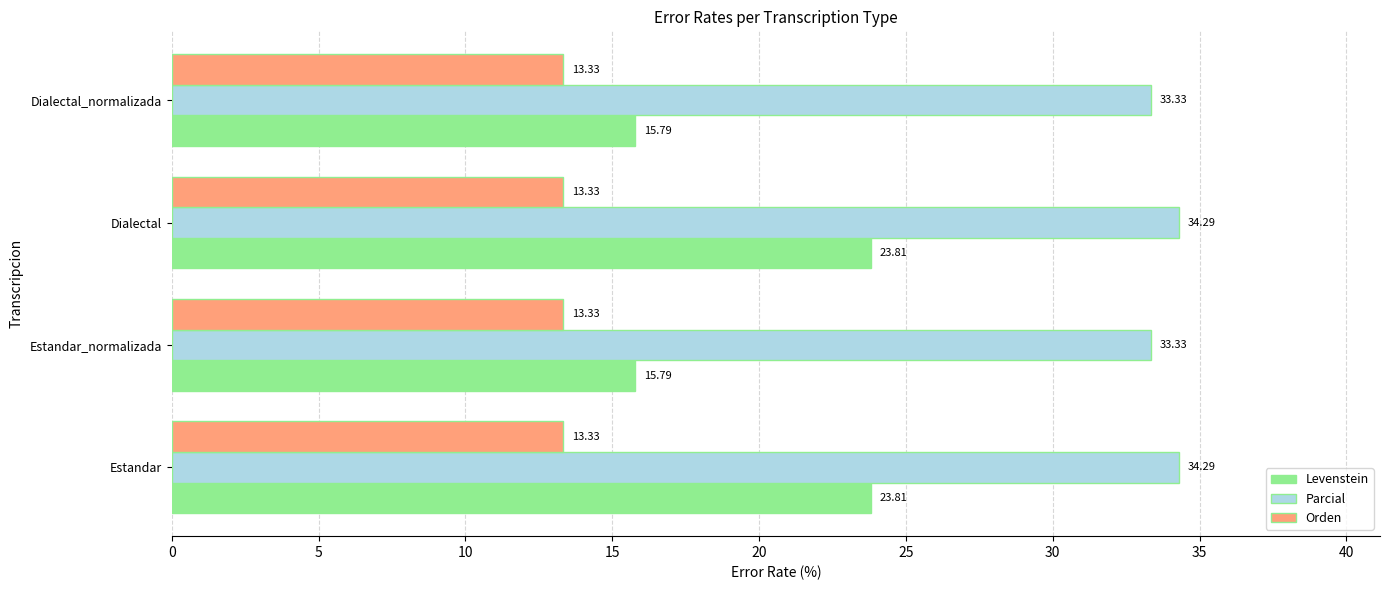

What is the spread (max minus min) of values at Estandar?

21.0